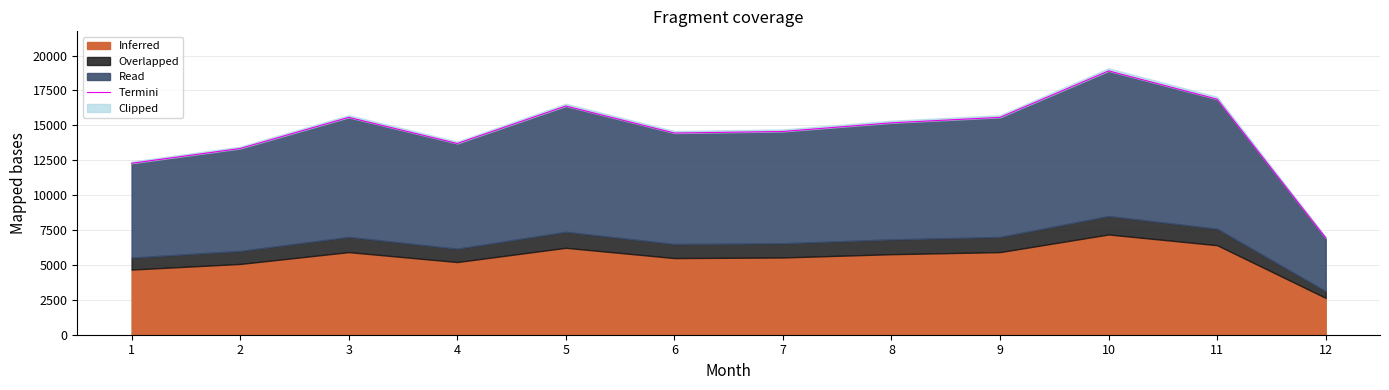

What is the difference between the maximum and minimum values?

11966